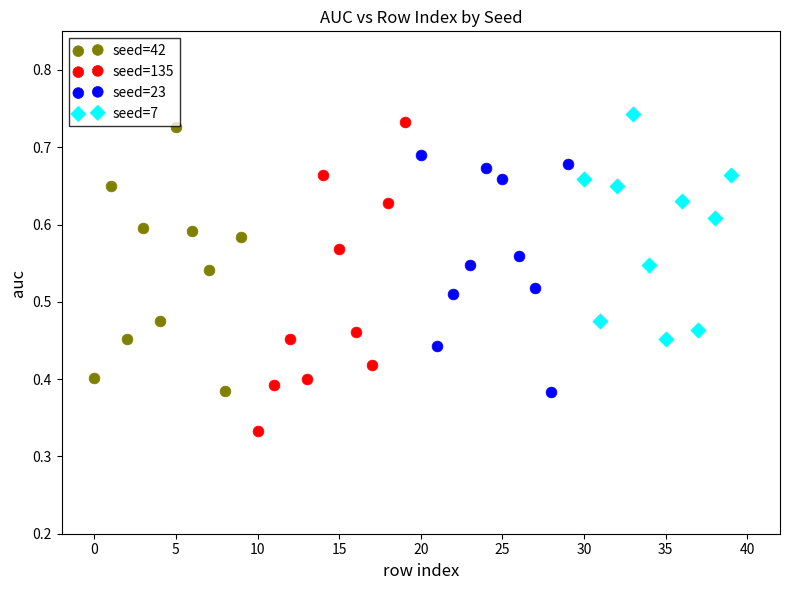

Which series has the widest spread of Y values?

seed=135